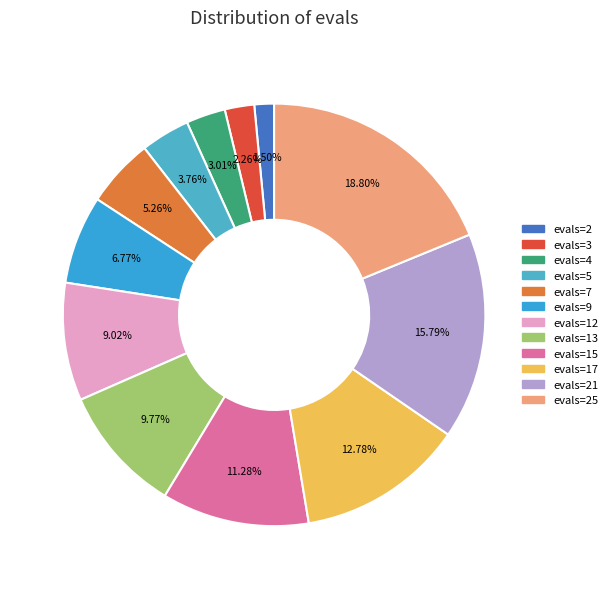

How many segments does this pie chart have?

12